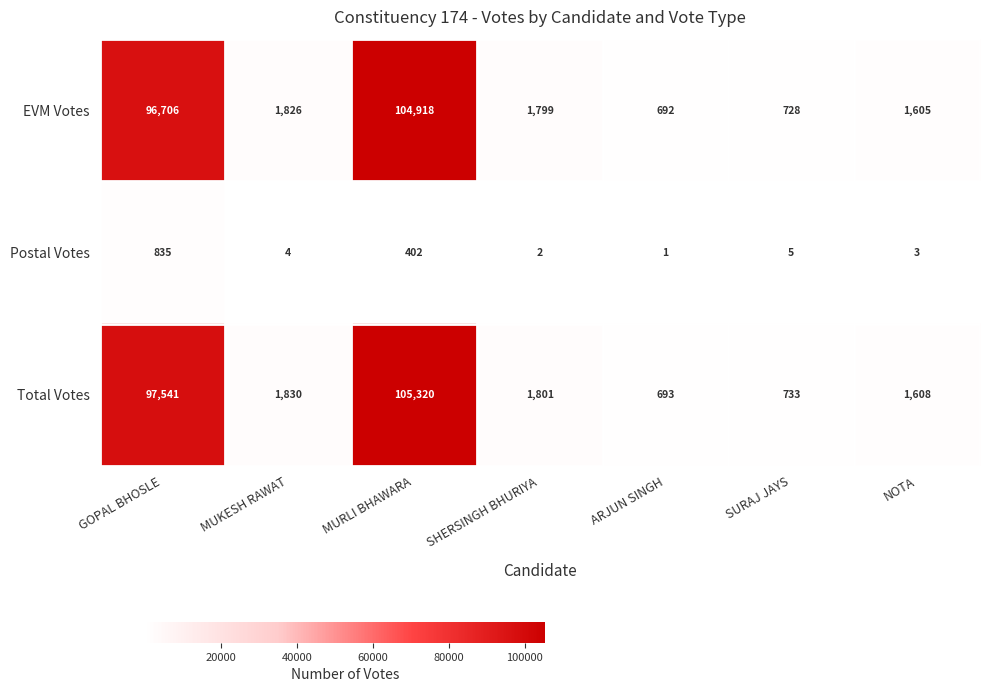

The Total Votes series shows 733 at SURAJ JAYS. True or false?

True